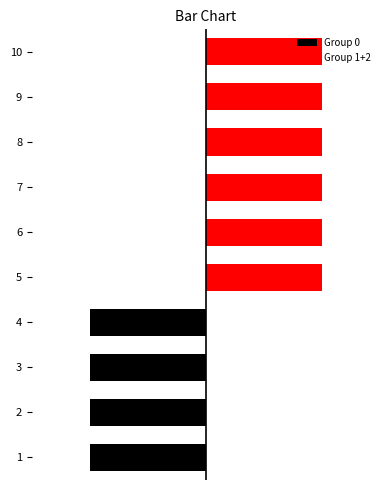

Where is Group 0 nearest to the value 0?

5